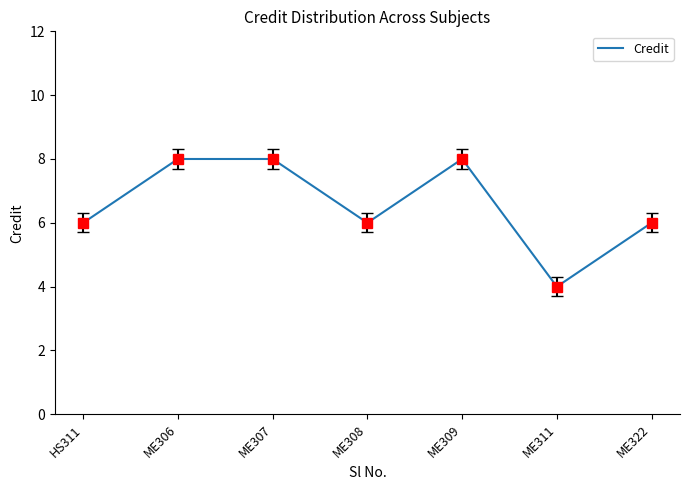

At which category does the chart reach its minimum across all series?

ME311